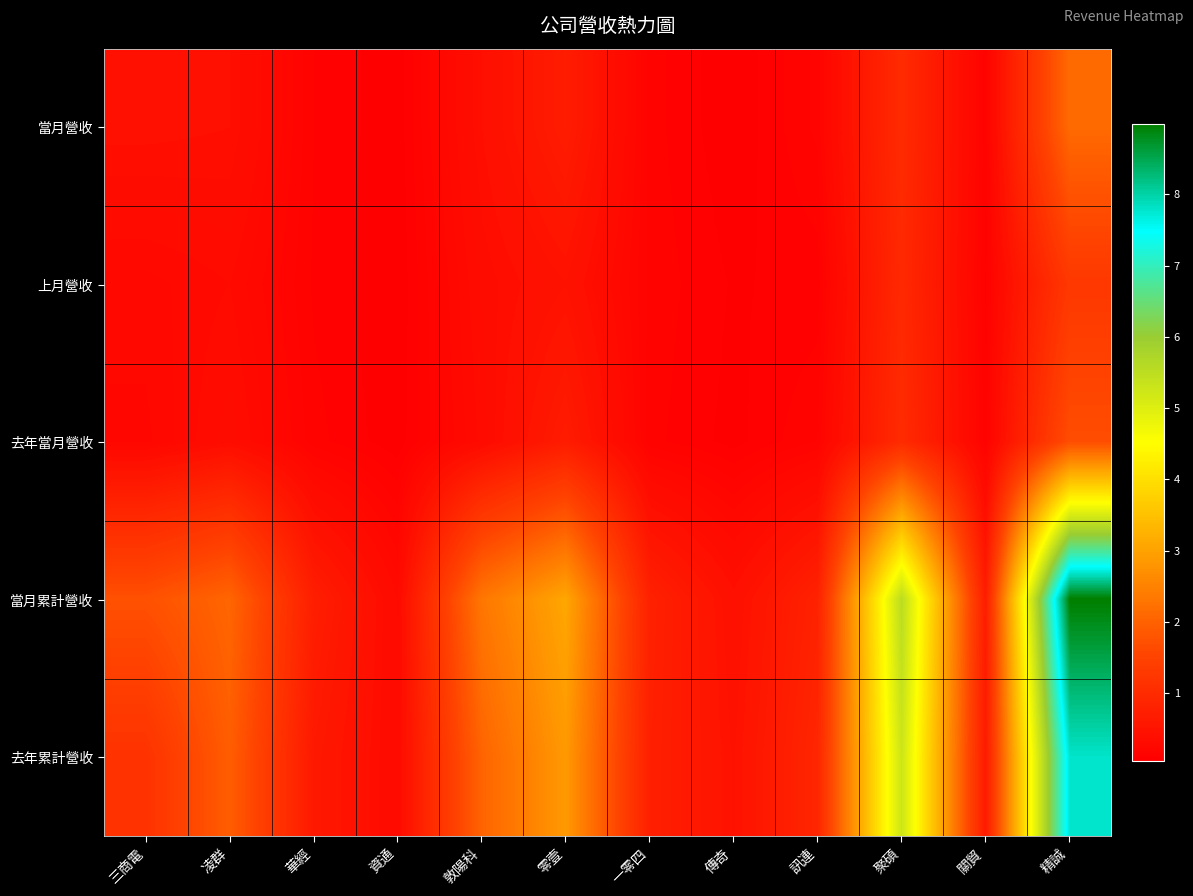

What is the difference between the highest and lowest values at 一零四?

646287